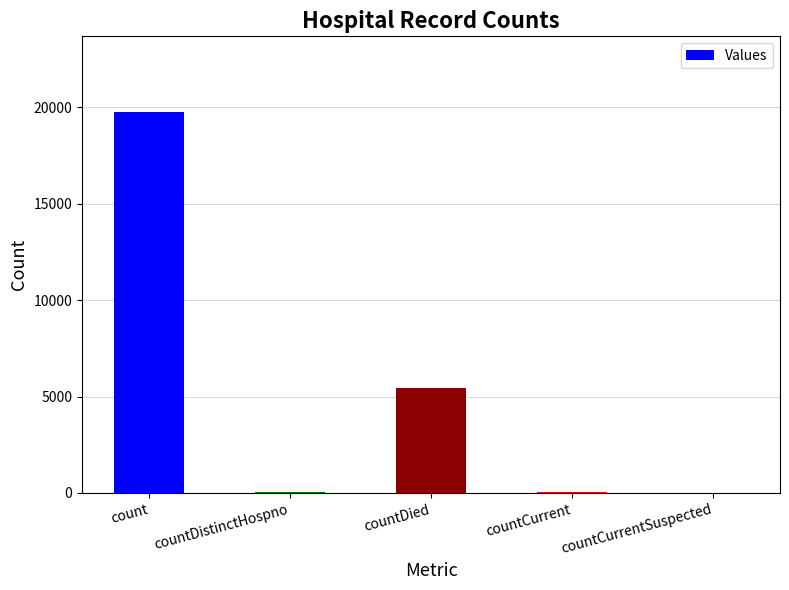

Is it true that the value at countCurrentSuspected is 0?

True